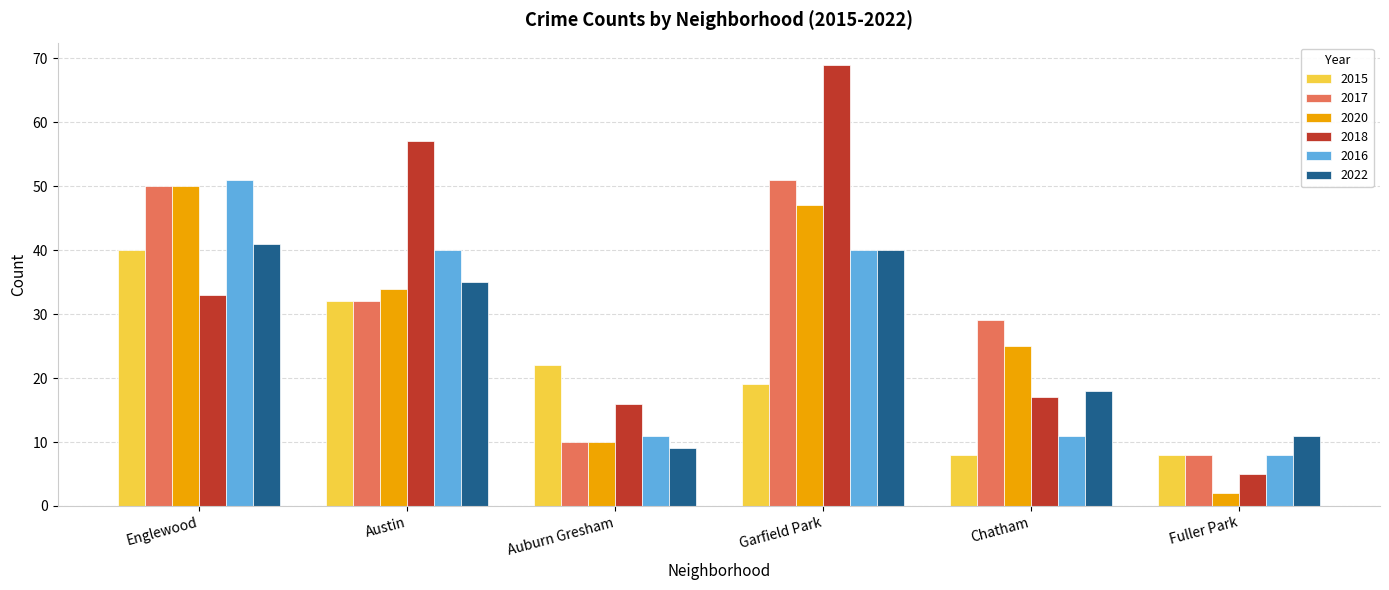

How many categories are shown in the chart?

6